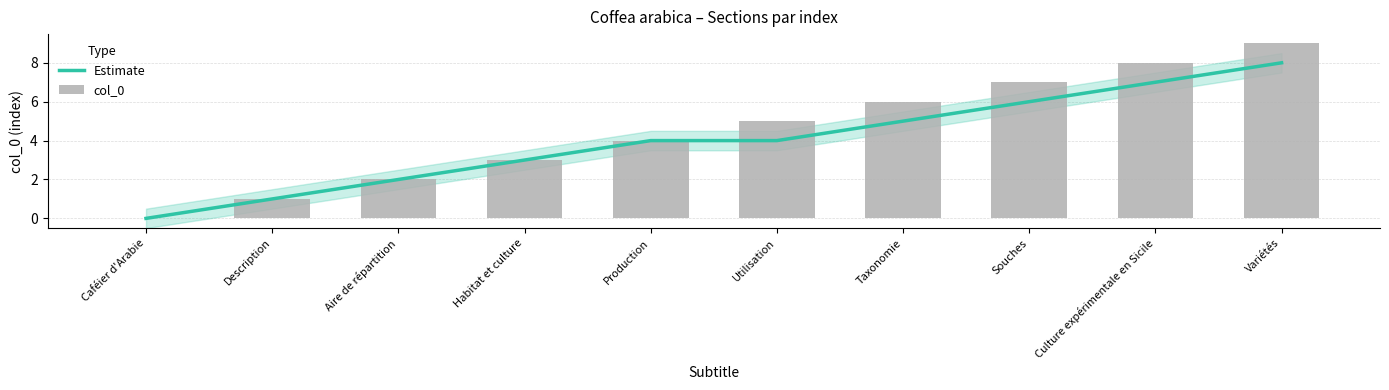

Between Souches and Culture expérimentale en Sicile, which series saw the biggest shift?

Estimate